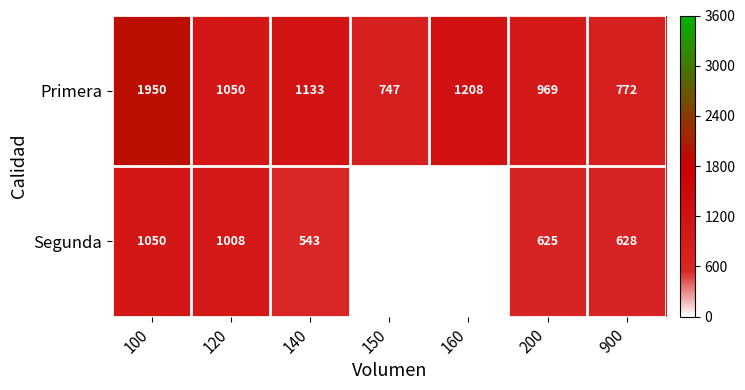

What is the difference between the highest and lowest values at 900?

144